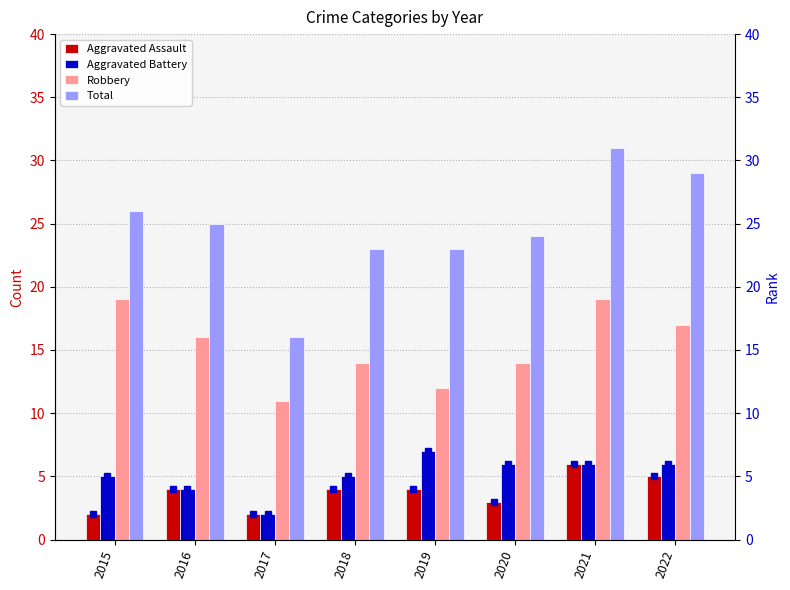

How many distinct data groups are displayed?

6